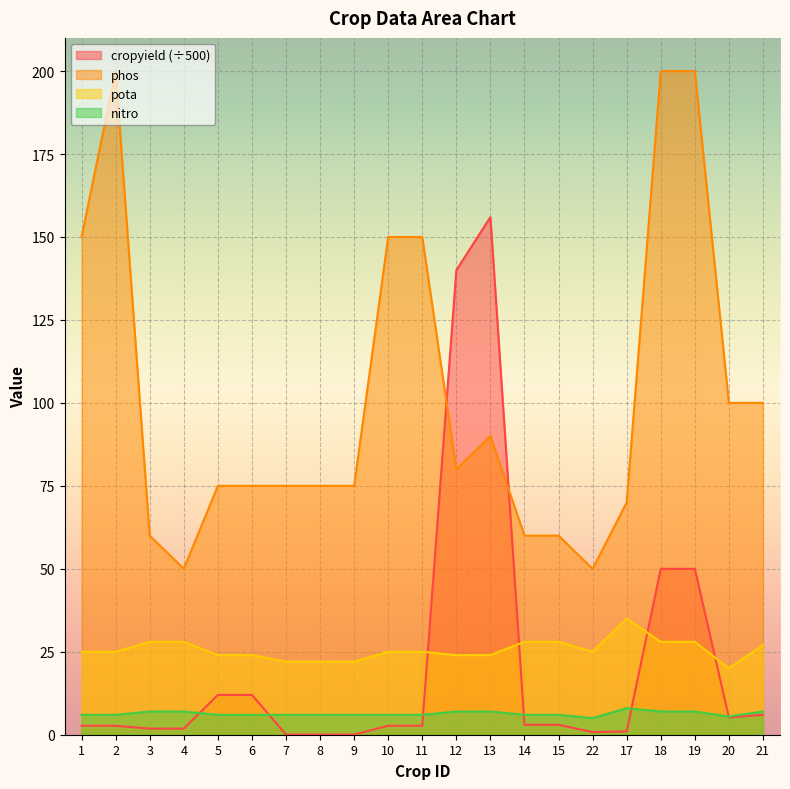

Reading left to right, extract all data points from this chart.

cropyield: 2.7	2.7	1.8	1.8	12.0	12.0	0.1	0.1	0.1	2.7	2.7	140.0	156.0	3.0	3.0	0.8	1.0	50.0	50.0	5.2	6.0
phos: 150.0	200.0	60.0	50.0	75.0	75.0	75.0	75.0	75.0	150.0	150.0	80.0	90.0	60.0	60.0	50.0	70.0	200.0	200.0	100.0	100.0
pota: 25.0	25.0	28.0	28.0	24.0	24.0	22.0	22.0	22.0	25.0	25.0	24.0	24.0	28.0	28.0	25.0	35.0	28.0	28.0	20.0	27.0
nitro: 6.0	6.0	7.0	7.0	6.0	6.0	6.0	6.0	6.0	6.0	6.0	7.0	7.0	6.0	6.0	5.0	8.0	7.0	7.0	5.5	7.0